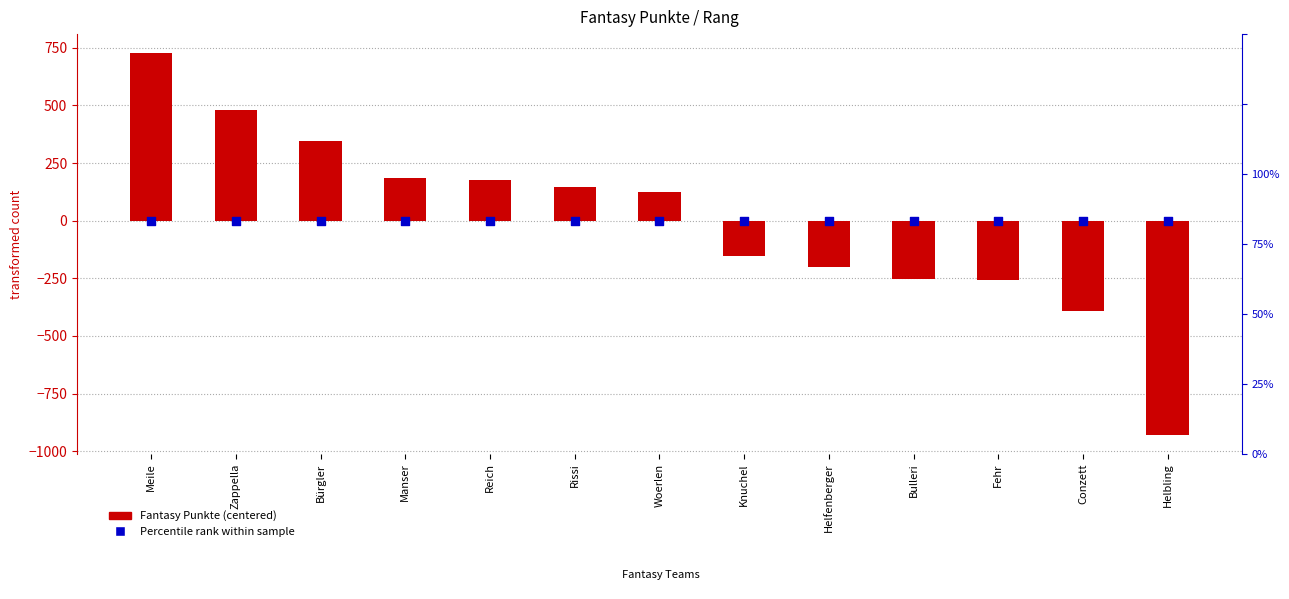

Which series contains the lowest Y value?

Fantasy Punkte (centered)